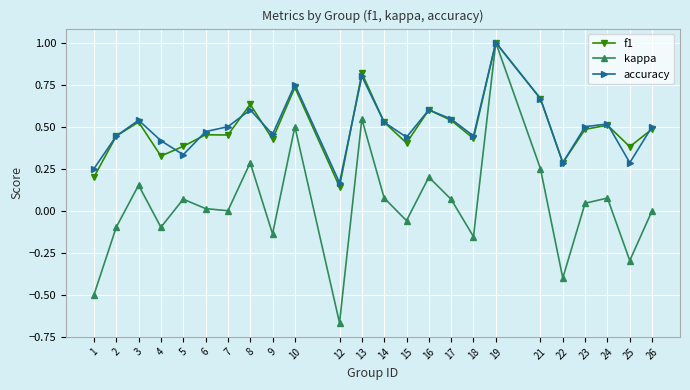

Which category has the highest value in the kappa series?

19